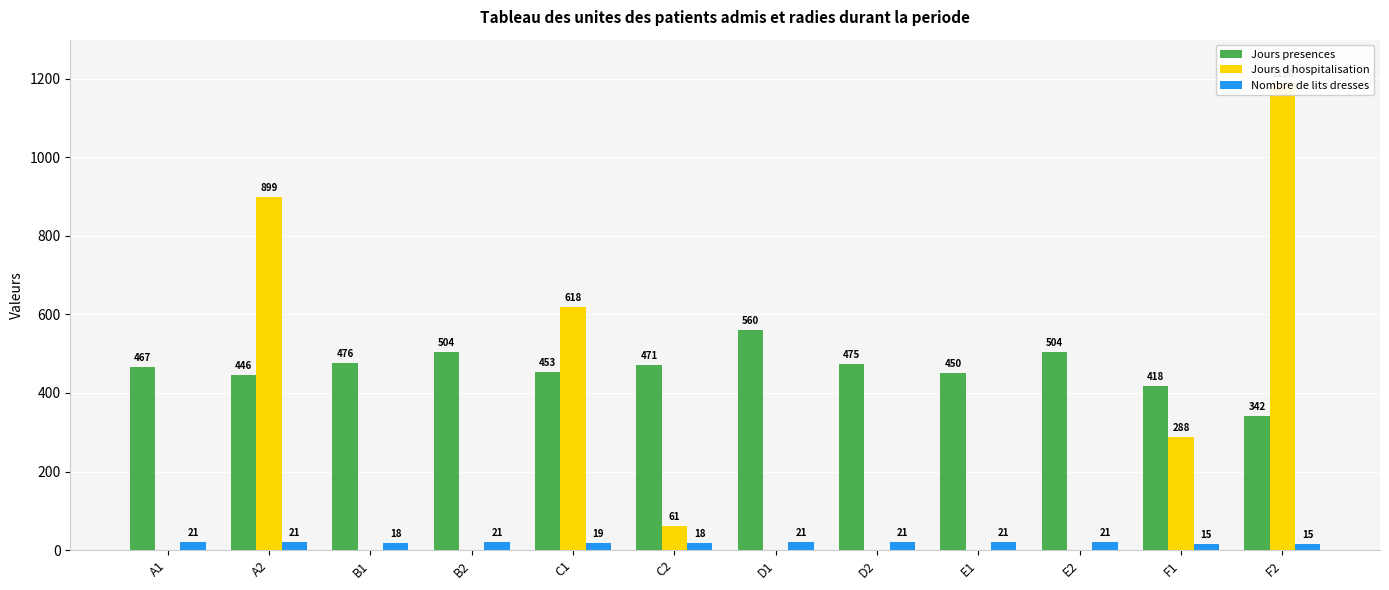

What is the sum of the Nombre de lits dresses values at C1 and A1?

40